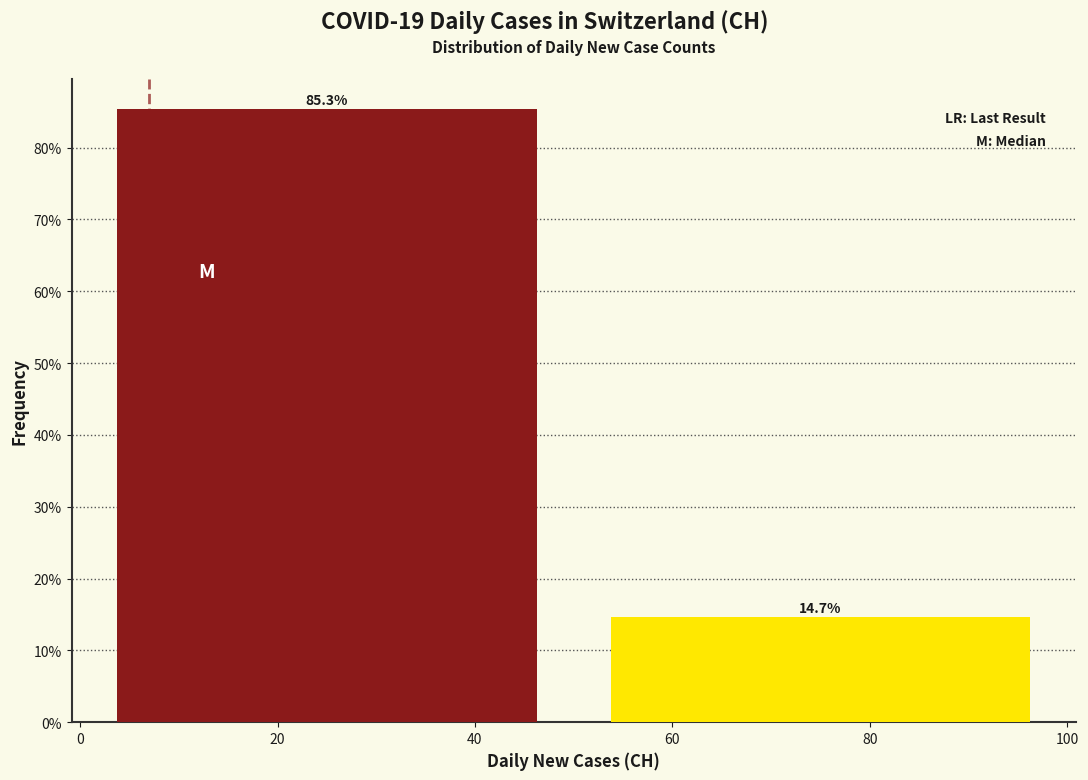

Reading left to right, list every bar in this chart as the range it spans on the x-axis followed by its height.

0 to 50: 85.3
50 to 100: 14.7